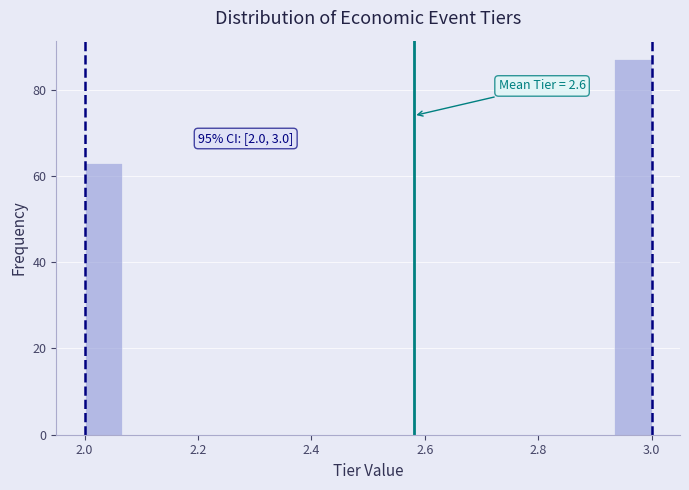

Around what value on the x-axis is the tallest bar? Give the approximate position of its centre, as read against the axis.

2.96